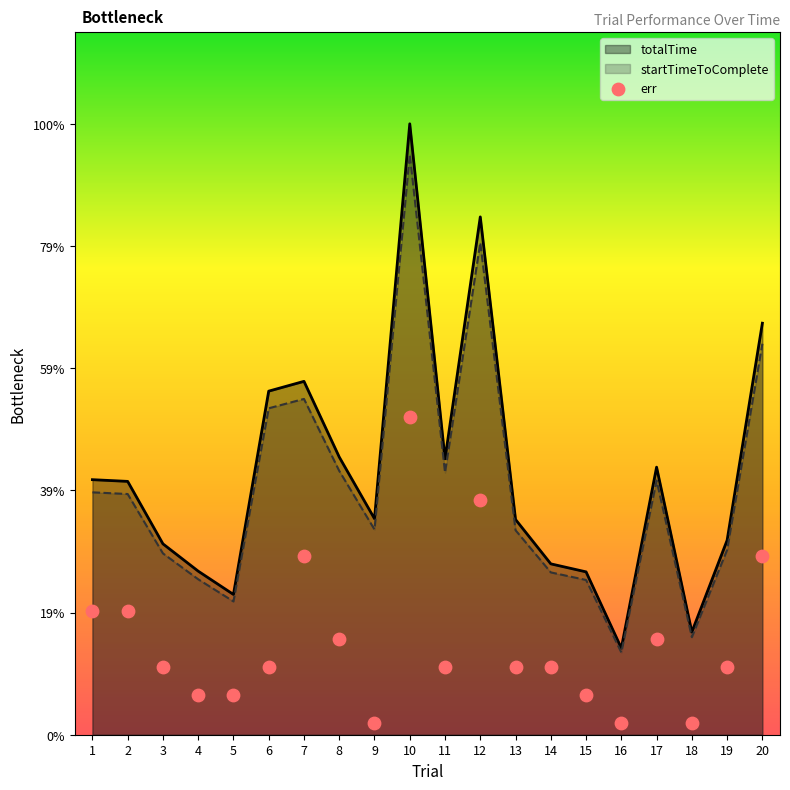

At how many categories does at least one series exceed 4668?

17